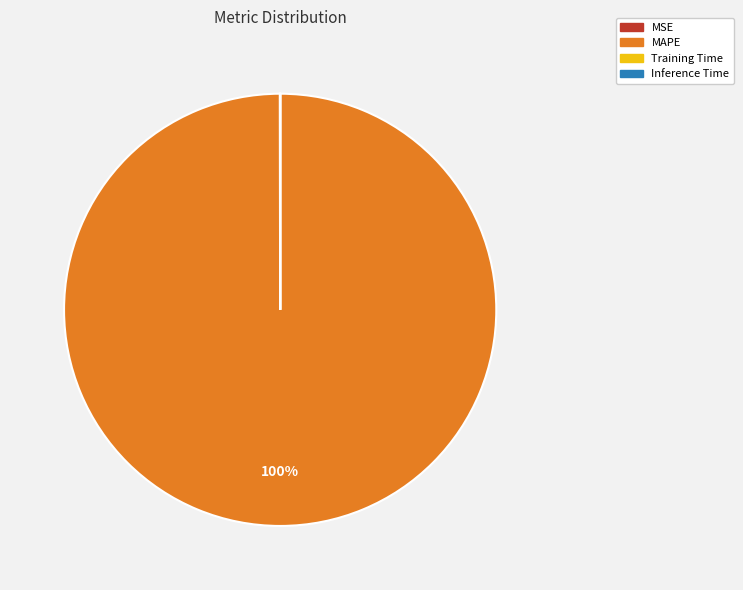

Which category accounts for the majority?

MAPE